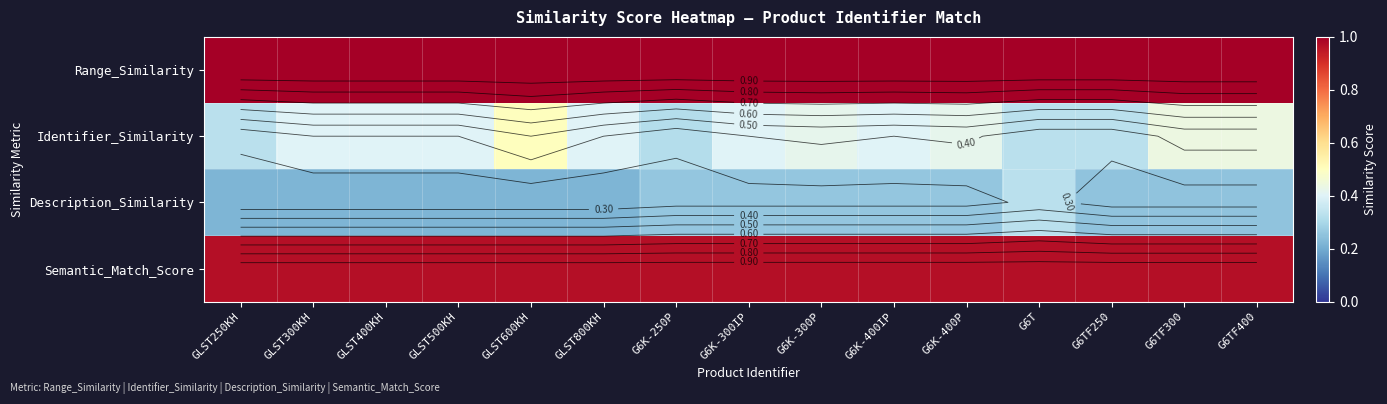

The value of Description_Similarity at G6K-300P is 0.4. True or false?

False